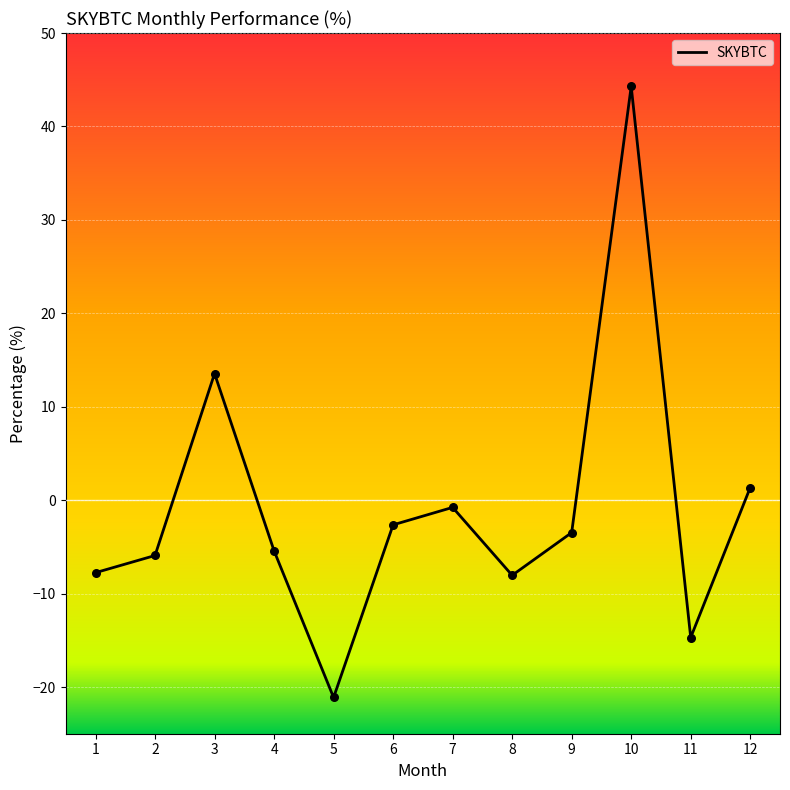

Between 2 and 3, which is larger?

3